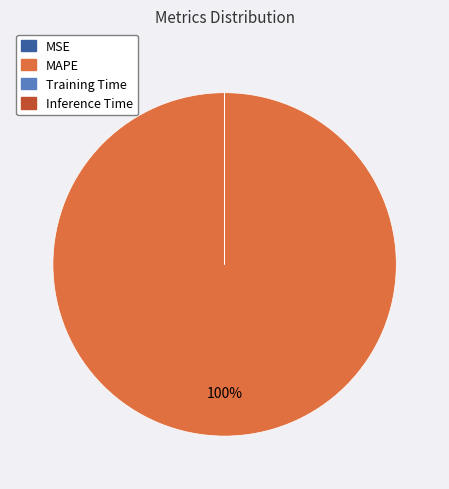

To the nearest percent, what is the average slice percentage?

25%